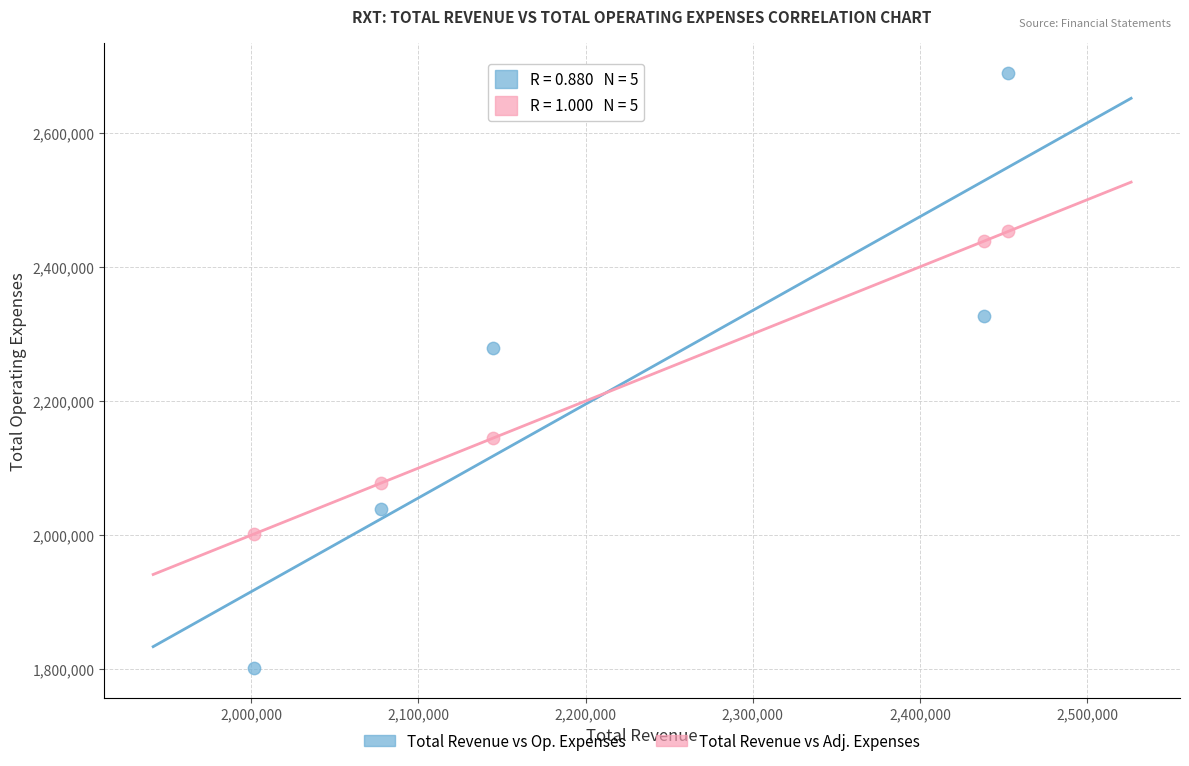

In the Total Revenue vs Adj. Expenses series, what Y value is closest to 2227050?

2144700